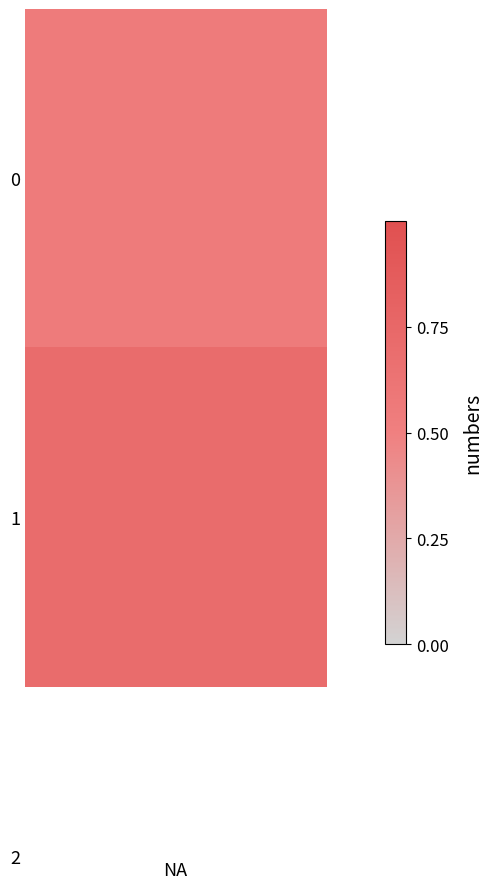

Is it true that a equals 0 at 12?

False